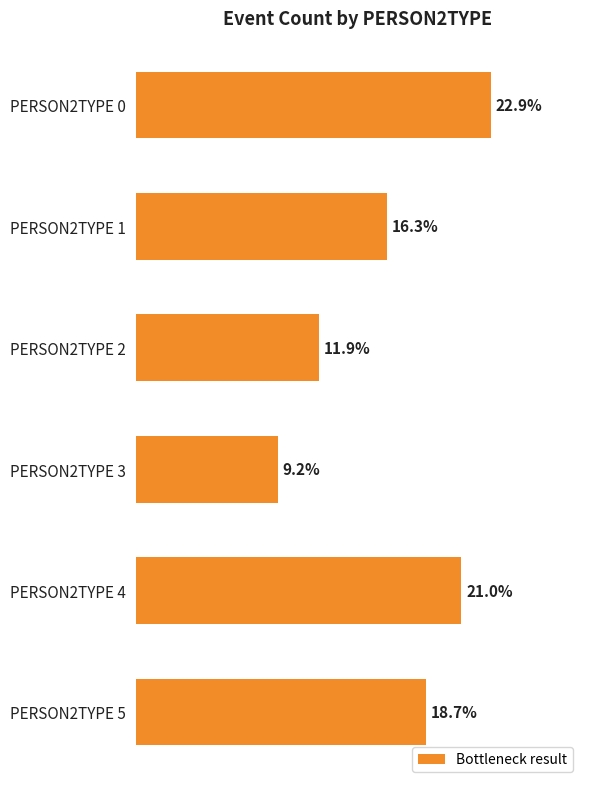

Are the bars grouped side by side (vs. stacked)?

No